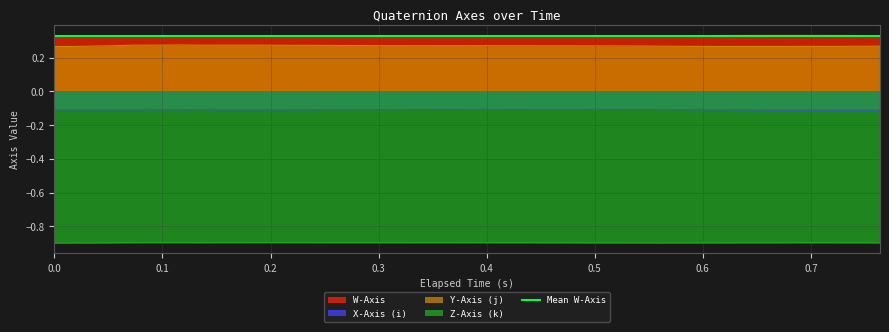

How many interior local valleys does the Y-Axis (j) series have?

3